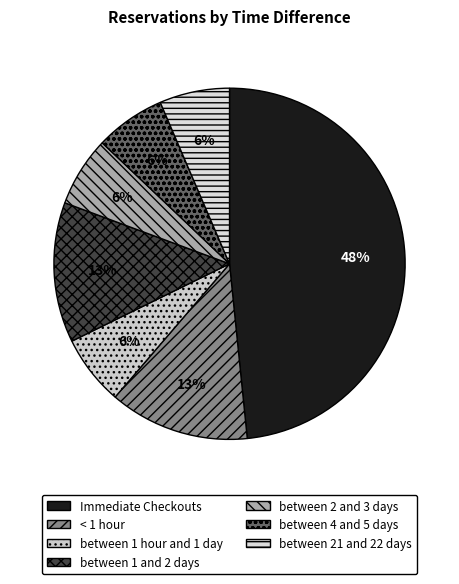

Which slice is the largest?

Immediate Checkouts